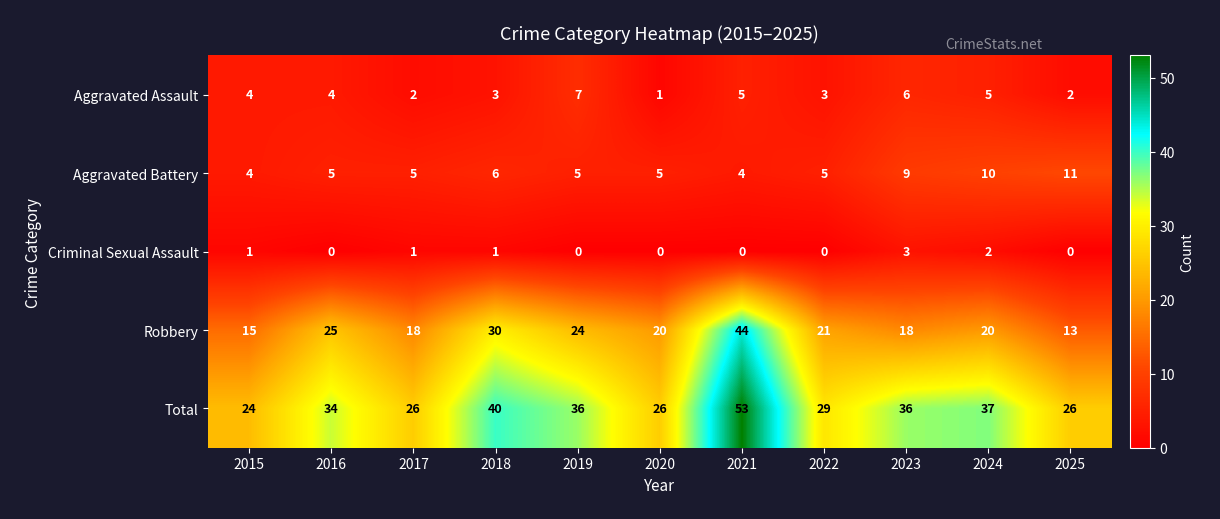

What is the difference between the highest and lowest values at 2022?

29